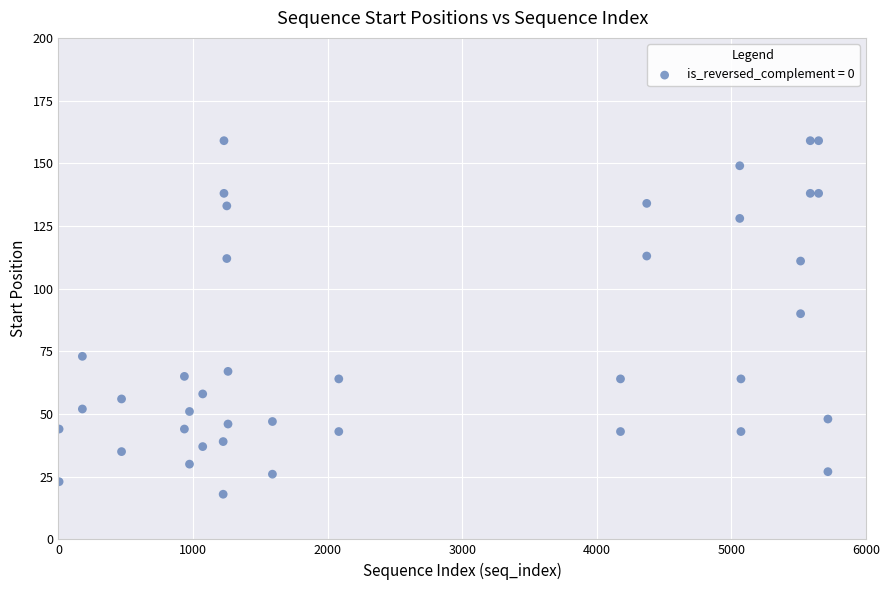

What Y value in the scatter plot is closest to 88?

90